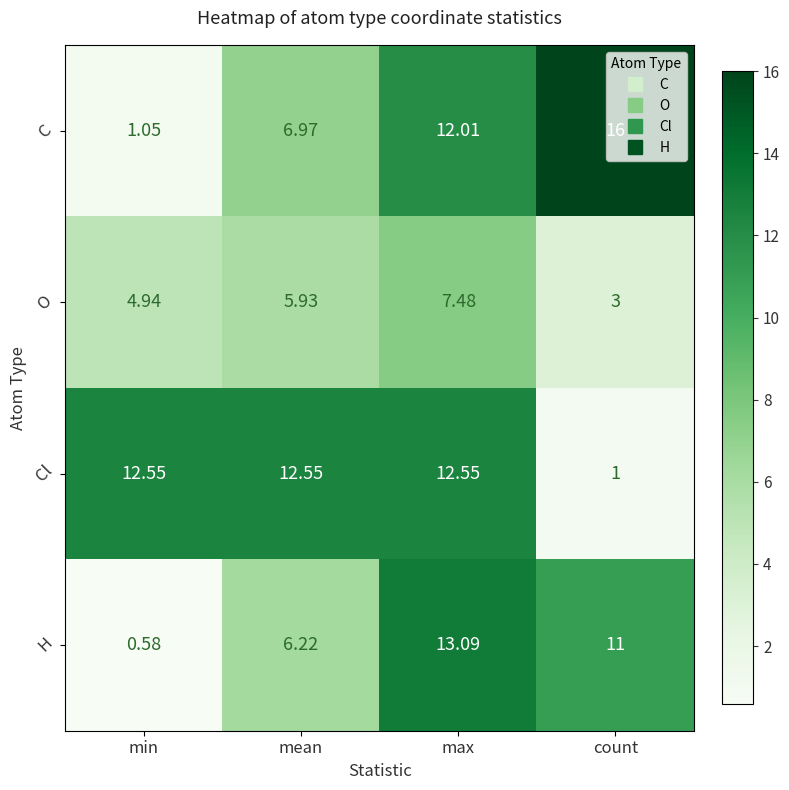

Which label corresponds to the smallest value in the chart?

min